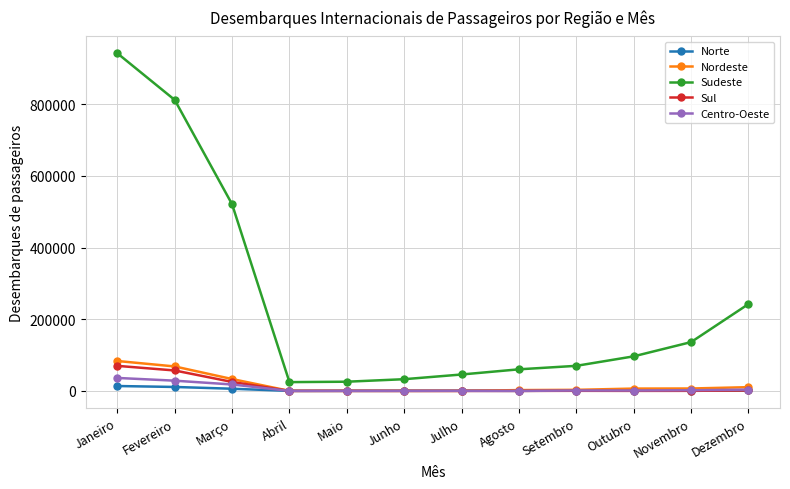

At which category does the chart reach its peak across all series?

Janeiro